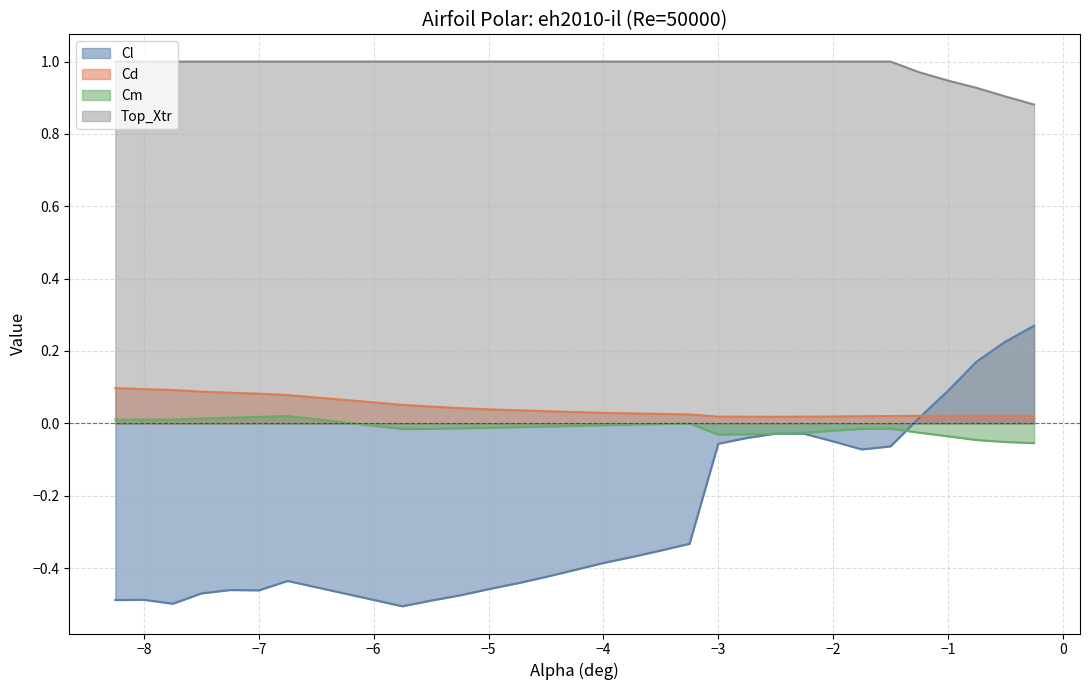

True or false: Top_Xtr and Cl cross at least once.

False